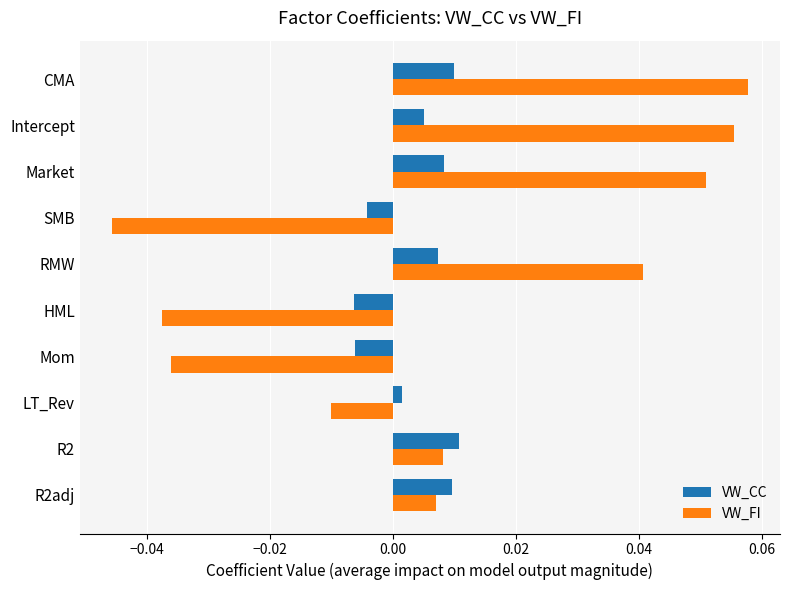

Which series has the largest total across all categories?

VW_FI